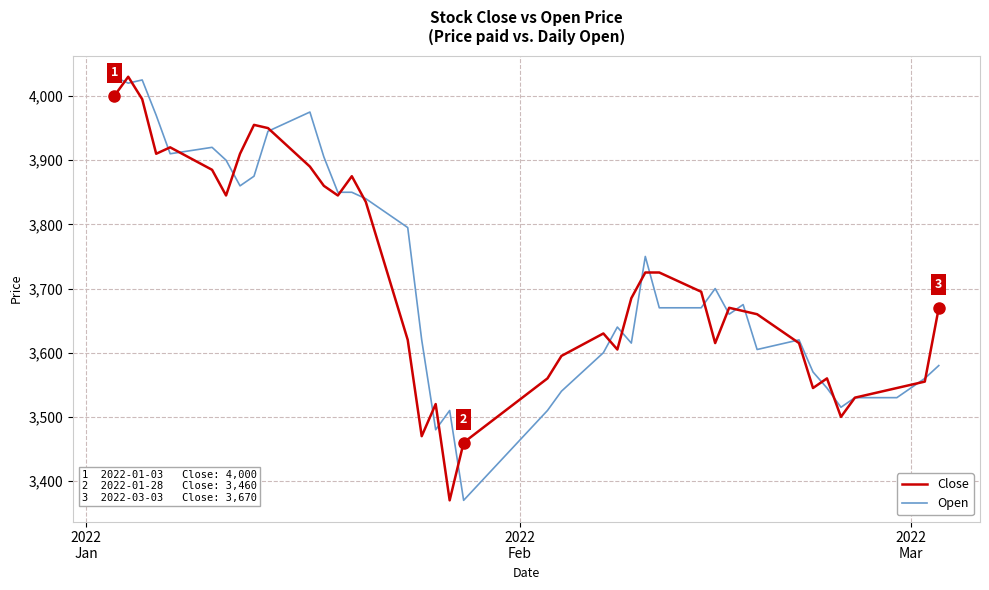

What is the minimum value for Open?

3370